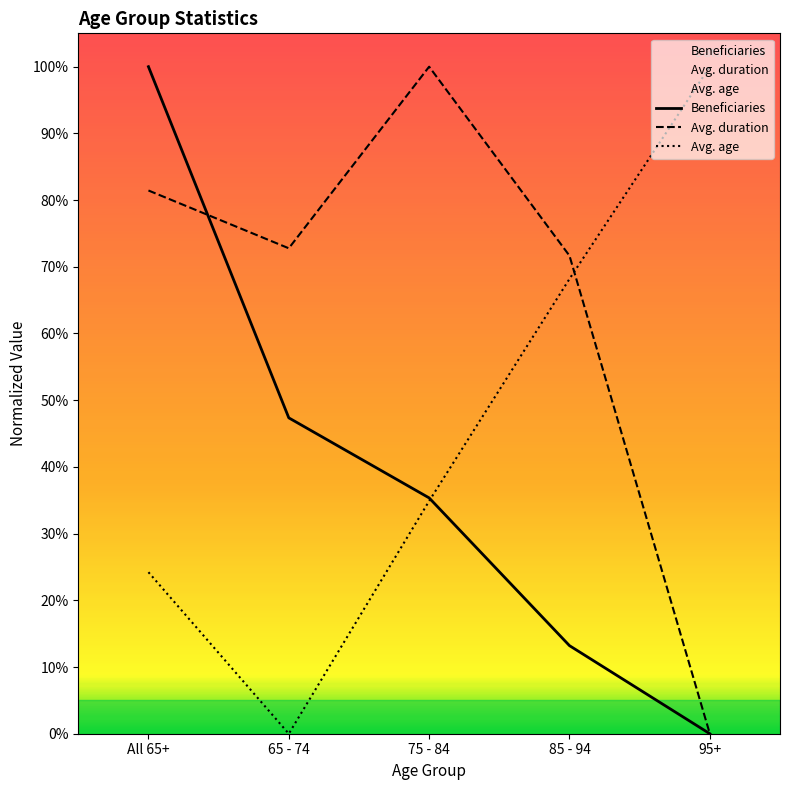

What is the label of the 3rd point from the right?

75 - 84